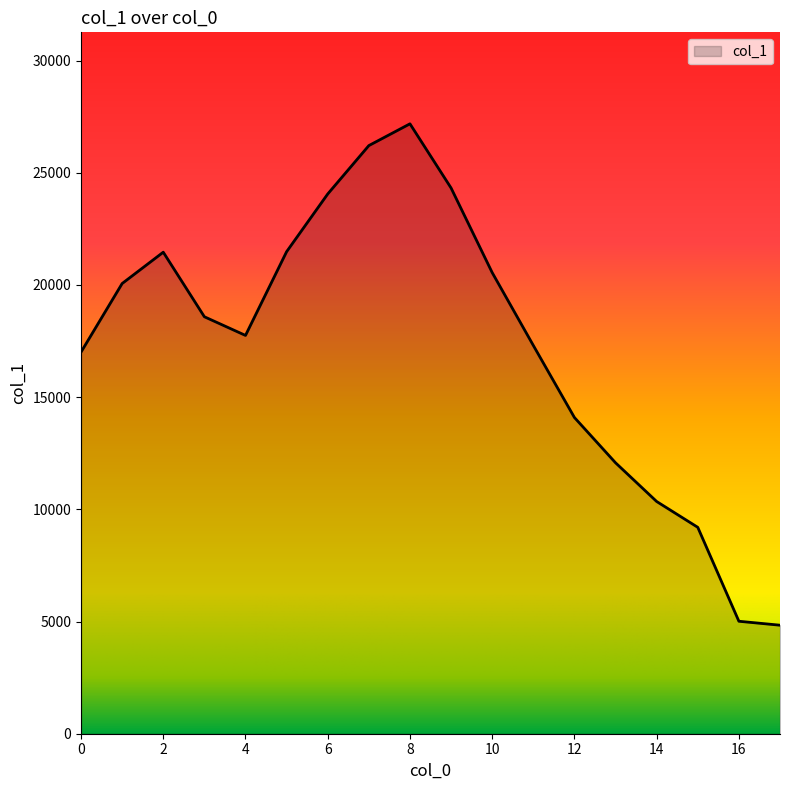

What is the difference between the maximum and minimum values?

22344